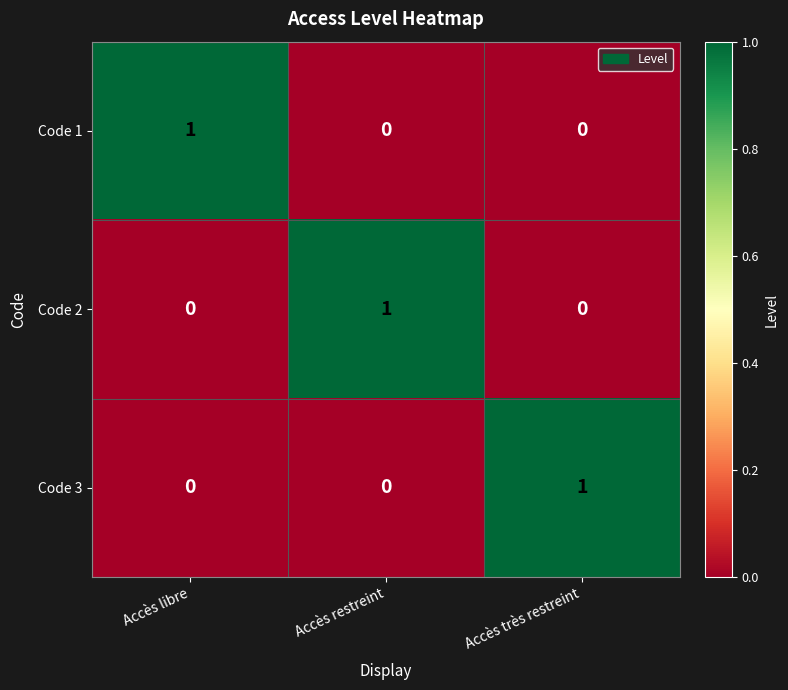

Is it true that Code 3 equals 0 at Accès restreint?

True